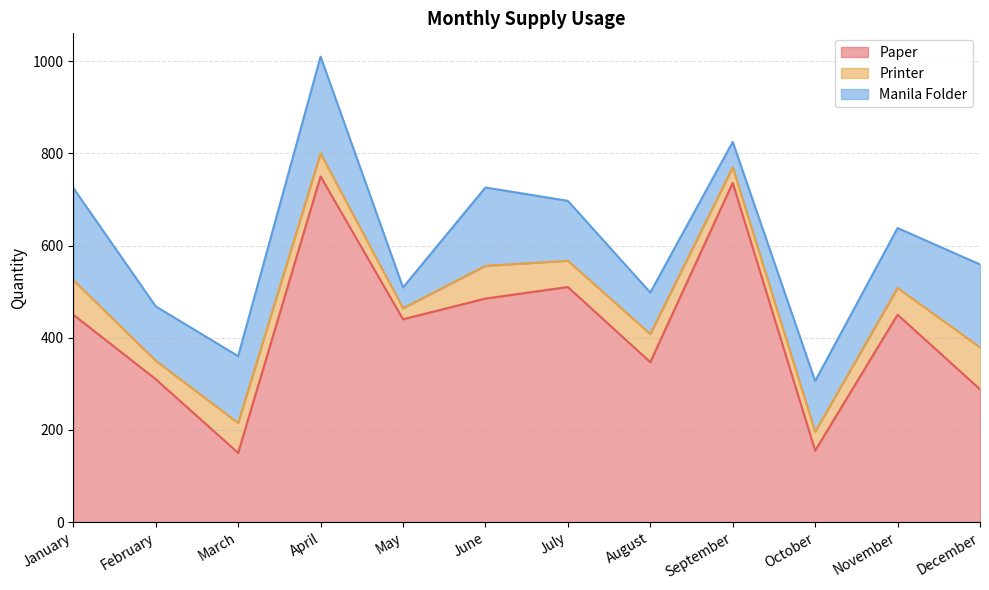

What is the spread (max minus min) of values at April?

700